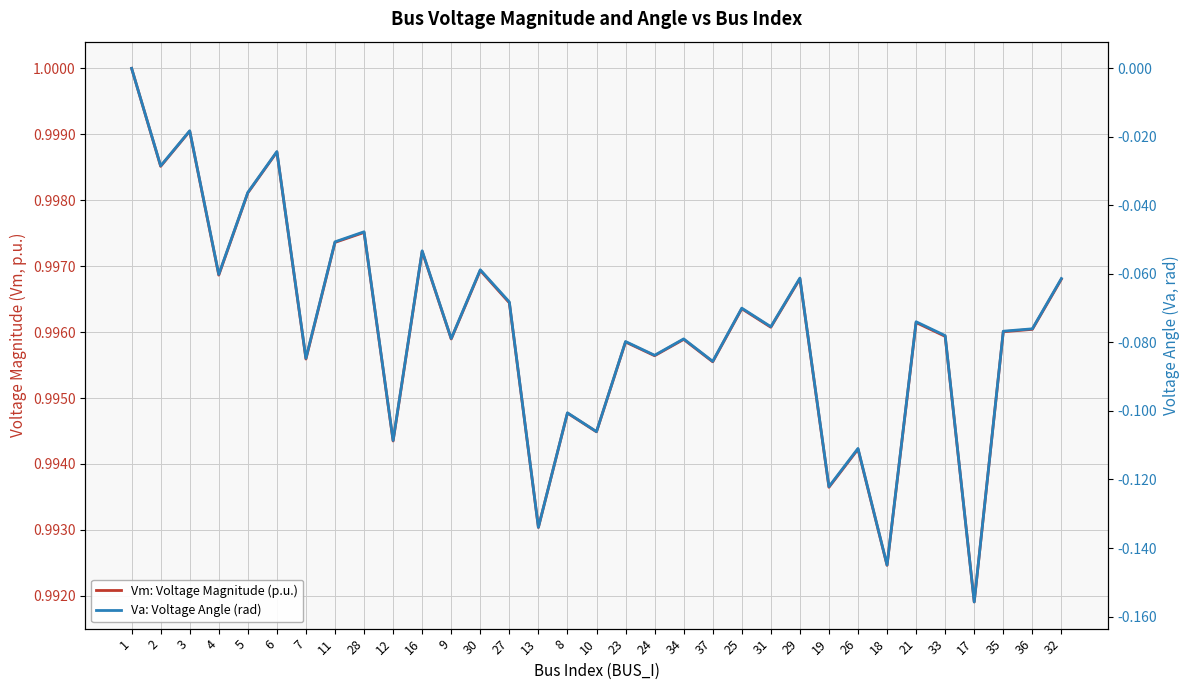

Reading right to left, what are all the values shown in this chart?

Vm: Voltage Magnitude (p.u.): 1.0	1.0	1.0	1.0	1.0	1.0	1.0	1.0	1.0	1.0	1.0	1.0	1.0	1.0	1.0	1.0	1.0	1.0	1.0	1.0	1.0	1.0	1.0	1.0	1.0	1.0	1.0	1.0	1.0	1.0	1.0	1.0	1.0
Va: Voltage Angle (rad): -0.1	-0.1	-0.1	-0.2	-0.1	-0.1	-0.1	-0.1	-0.1	-0.1	-0.1	-0.1	-0.1	-0.1	-0.1	-0.1	-0.1	-0.1	-0.1	-0.1	-0.1	-0.1	-0.1	-0.1	-0.0	-0.1	-0.1	-0.0	-0.0	-0.1	-0.0	-0.0	-0.0